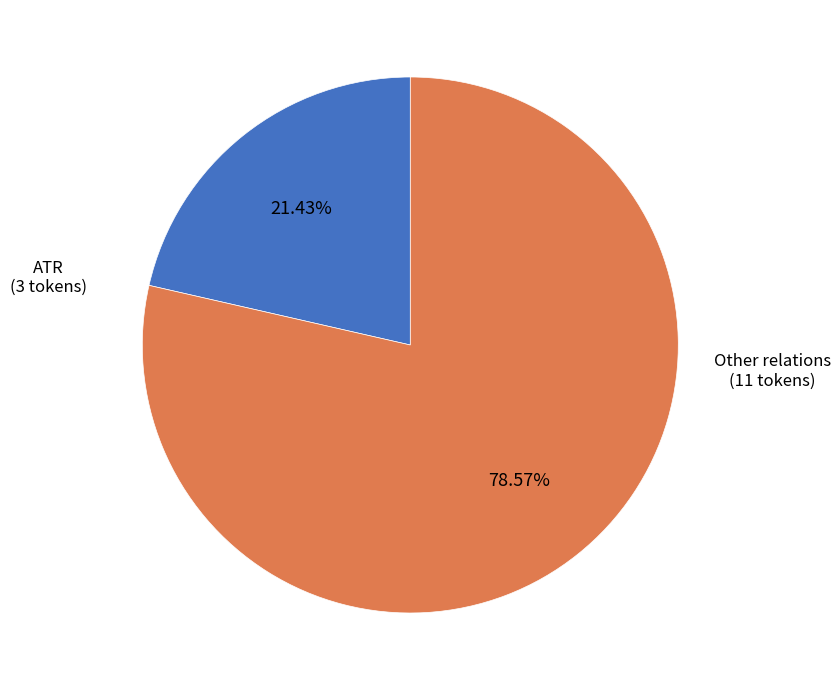

Is there any slice that represents more than half of the pie?

Yes